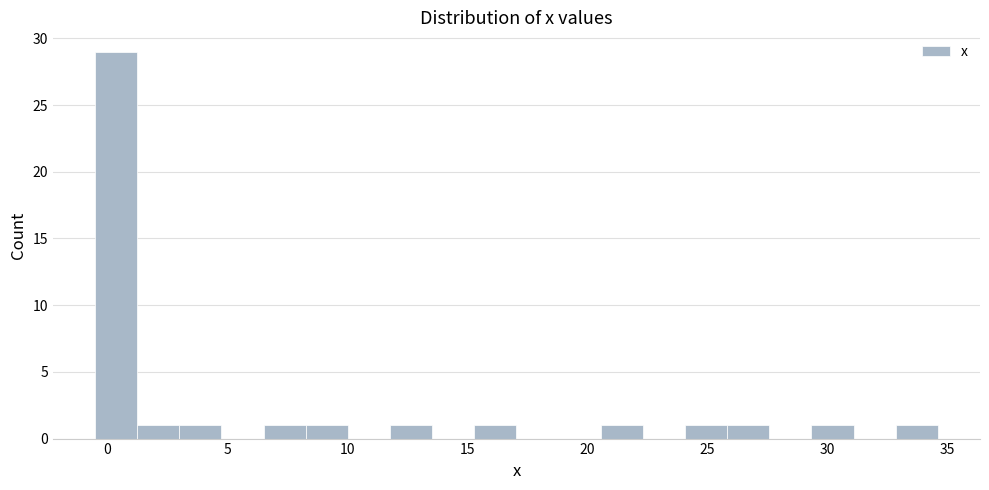

Around what value on the x-axis is the tallest bar? Give the approximate position of its centre, as read against the axis.

0.5